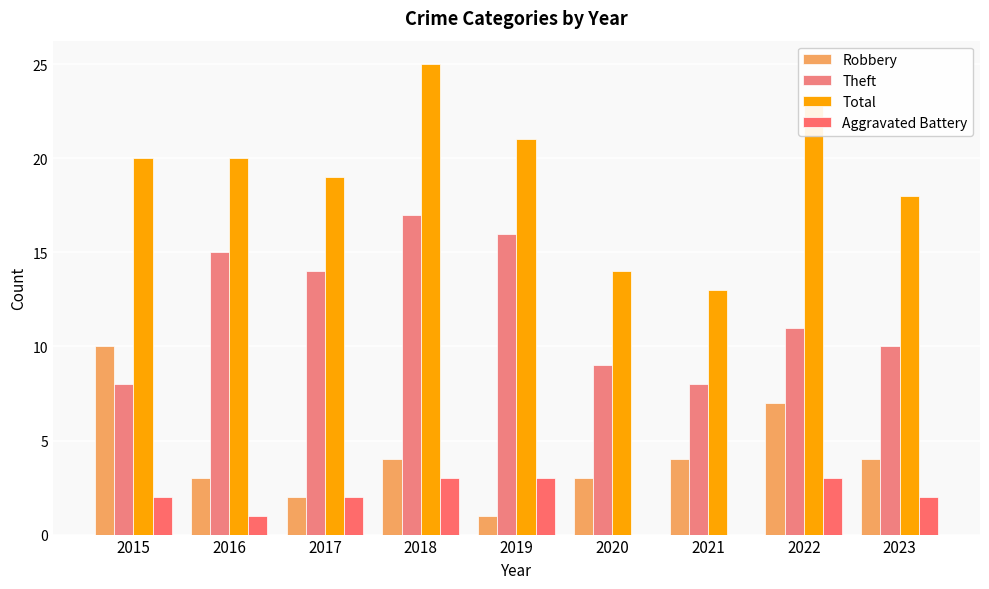

What is the approximate value of Total at 2019, to the nearest 10?

20